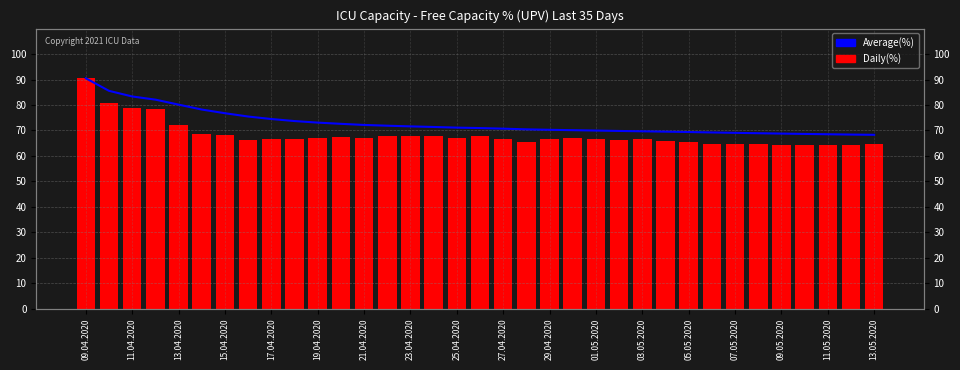

At which label does Daily(%) reach its peak?

09.04.2020